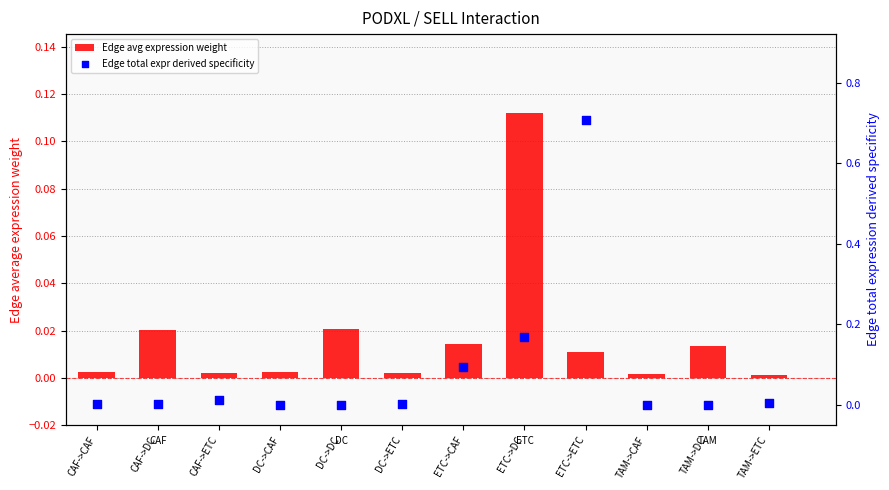

Which series reaches the minimum Y coordinate?

Edge total expr derived specificity